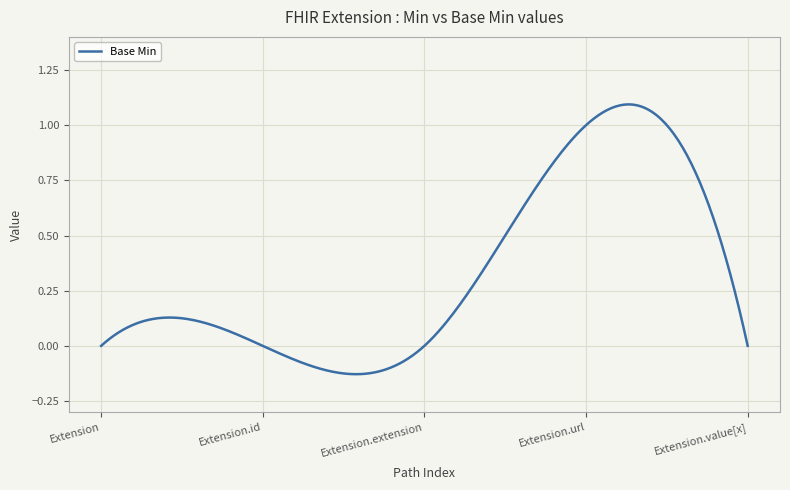

What is the difference between the maximum and minimum values?

1.2